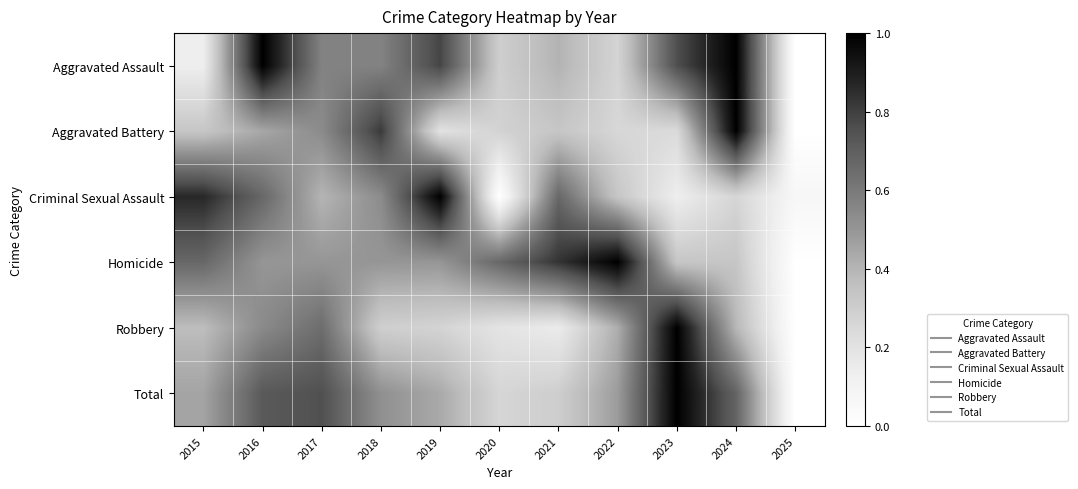

Between 2025 and 2021, which is larger?

2021